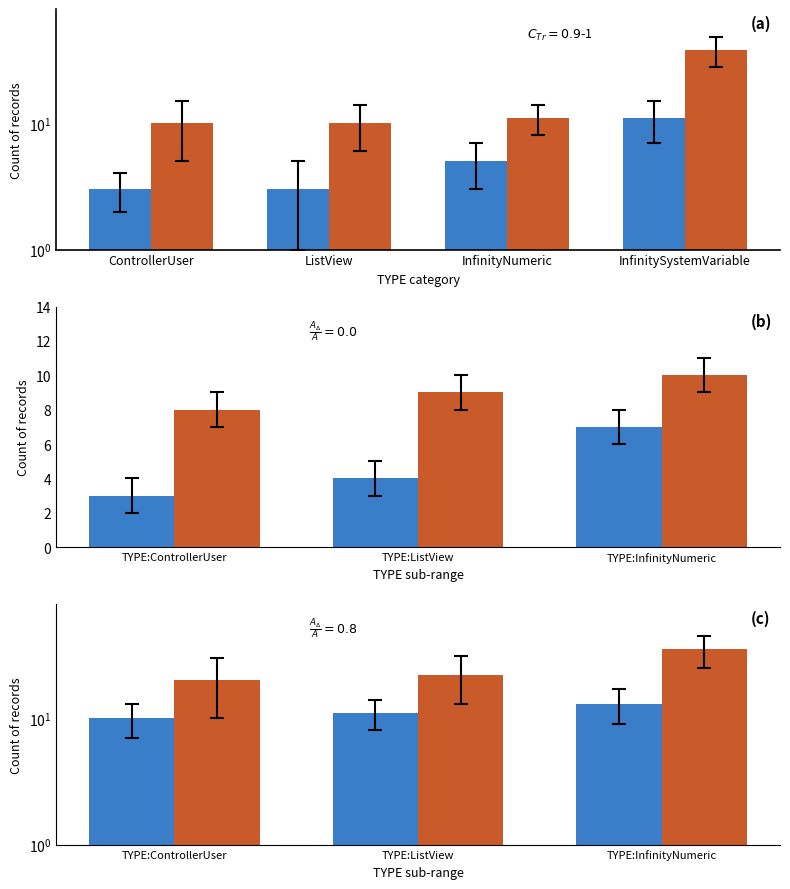

At which category does the chart reach its minimum across all series?

TYPE:ControllerUser